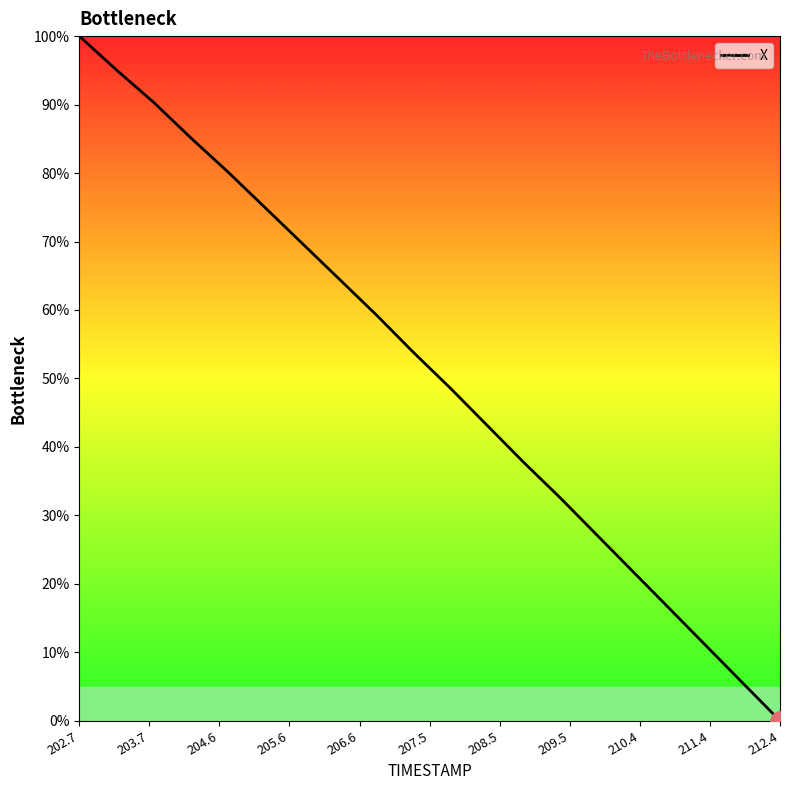

How many lines are shown in the chart?

1